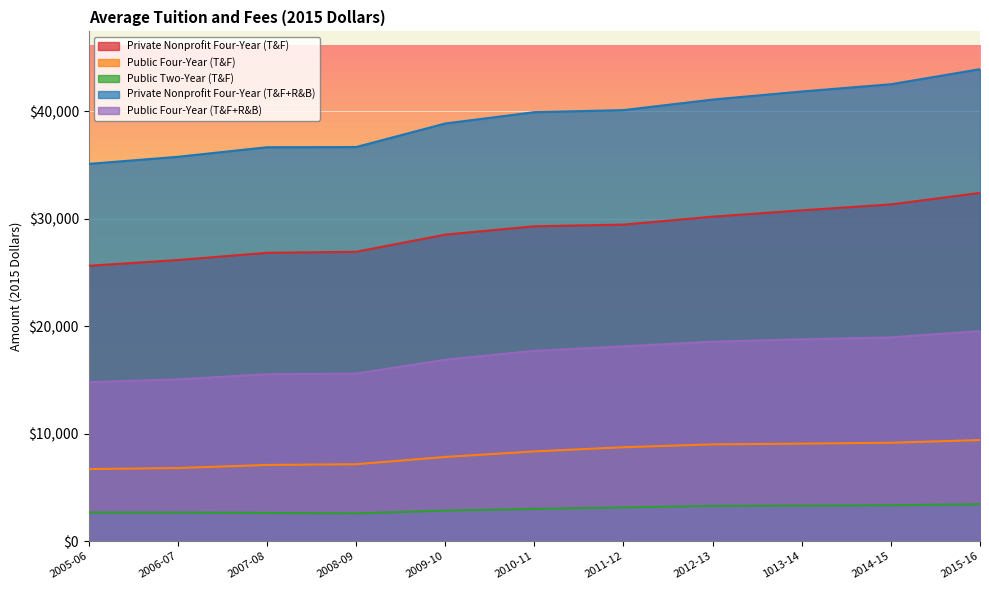

What is the difference between the maximum and minimum values in the Private Nonprofit Four-Year (T&F) series?

6780.8